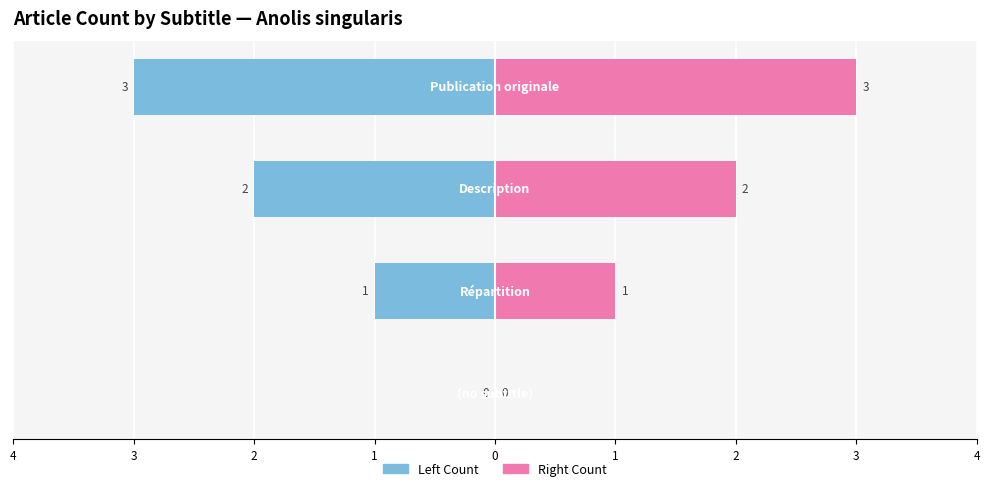

At how many categories does at least one series exceed 0?

3